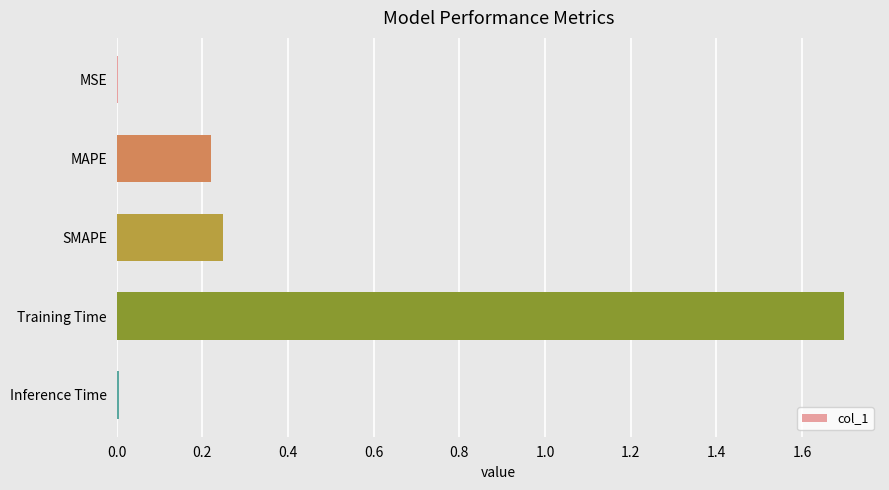

What is the sum of all values?

2.2